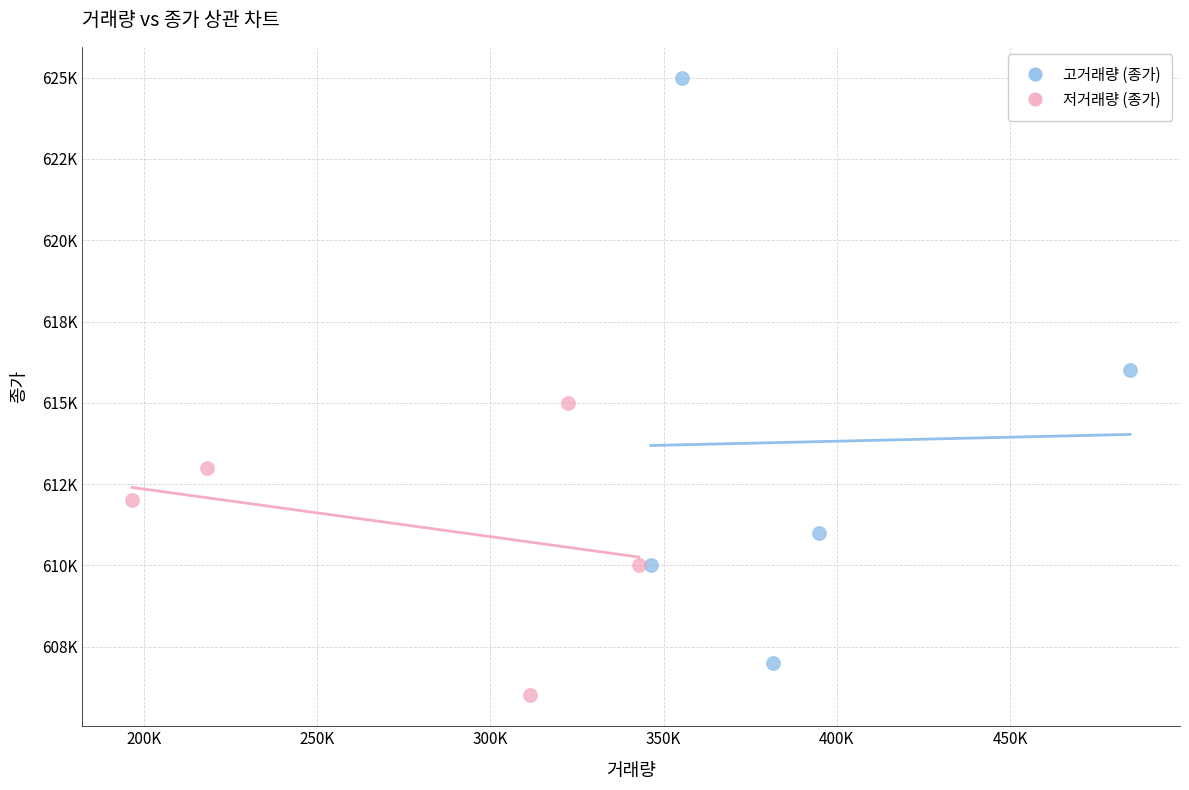

What are all the series names shown in the legend?

고거래량 (종가), 저거래량 (종가)